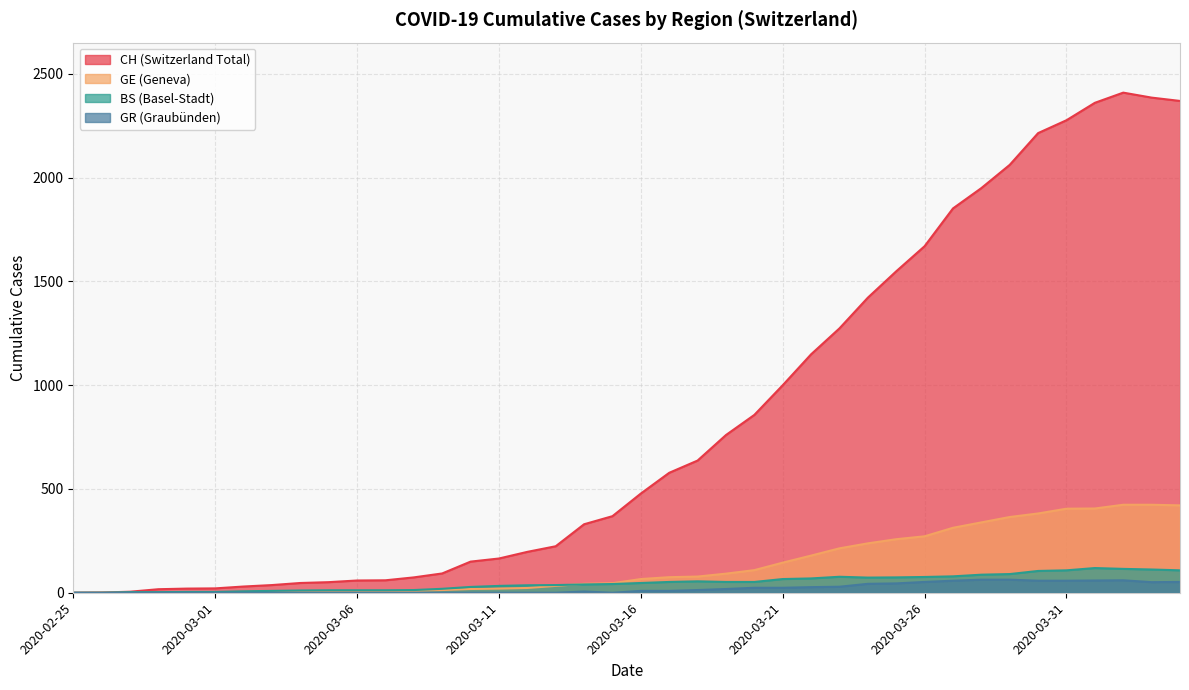

Which series has the largest total across all categories?

CH (Switzerland Total)